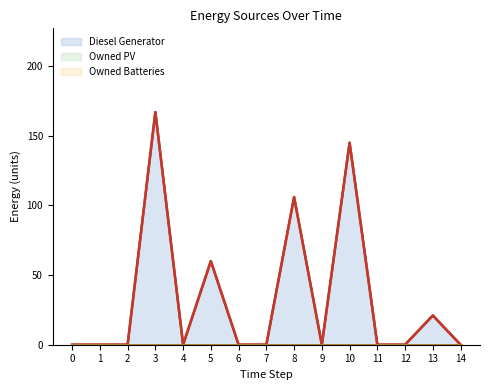

At which category is the sum across all series the highest?

3